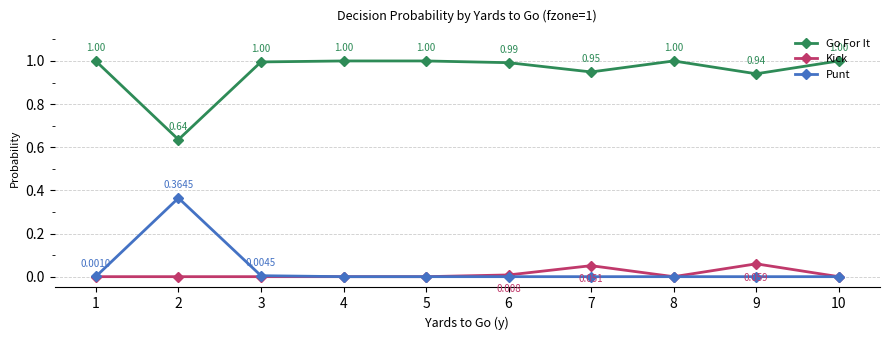

List the series in order of their peak value, lowest first.

Kick, Punt, Go For It